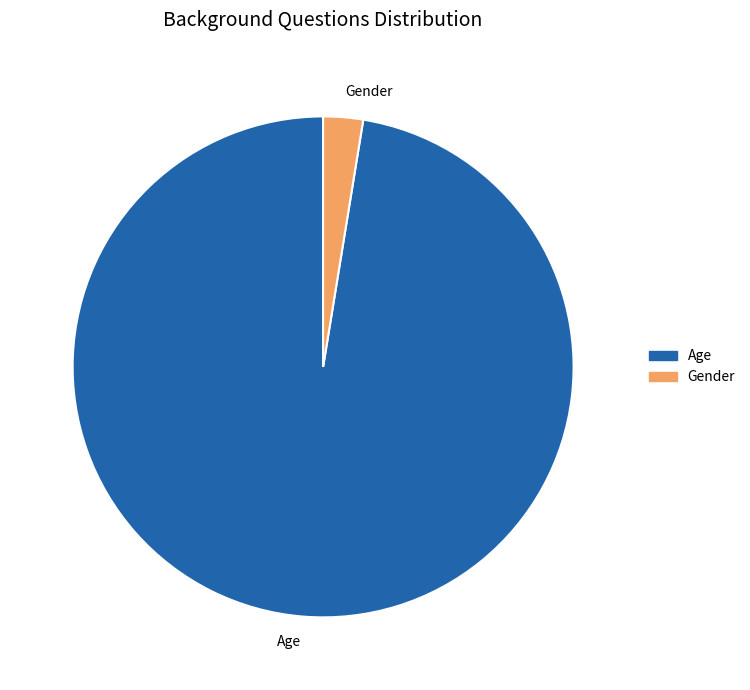

What is the largest slice in the pie chart?

Age